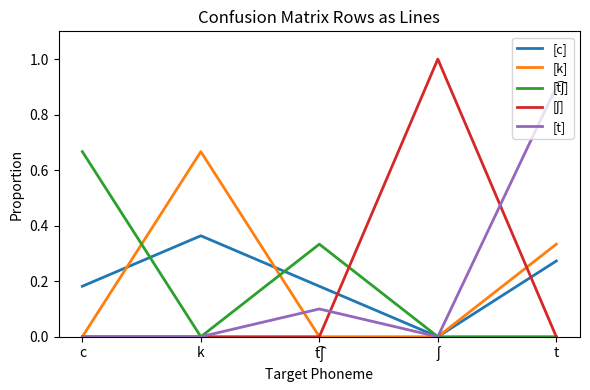

What position from the right is t?

1